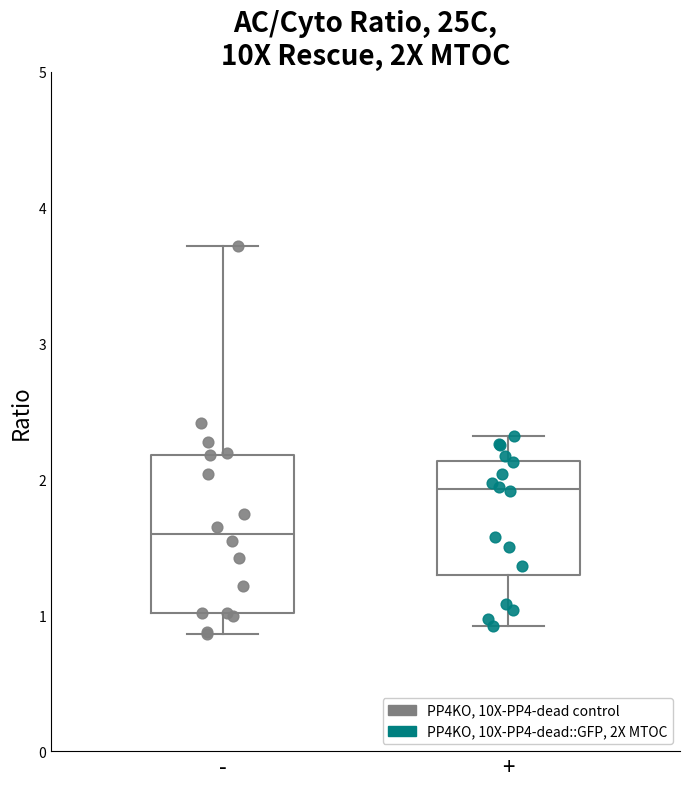

Reading left to right, transcribe this box plot: for each box, give where its median line is, the range the box spans, and where its two whiskers end, as read against the y-axis. The values are not printed on the chart, so give them approximately, as read against the axis.

-: median 1.6, box 1.0 to 2.2, whiskers 0.9 to 3.7
+: median 1.9, box 1.3 to 2.1, whiskers 0.9 to 2.3